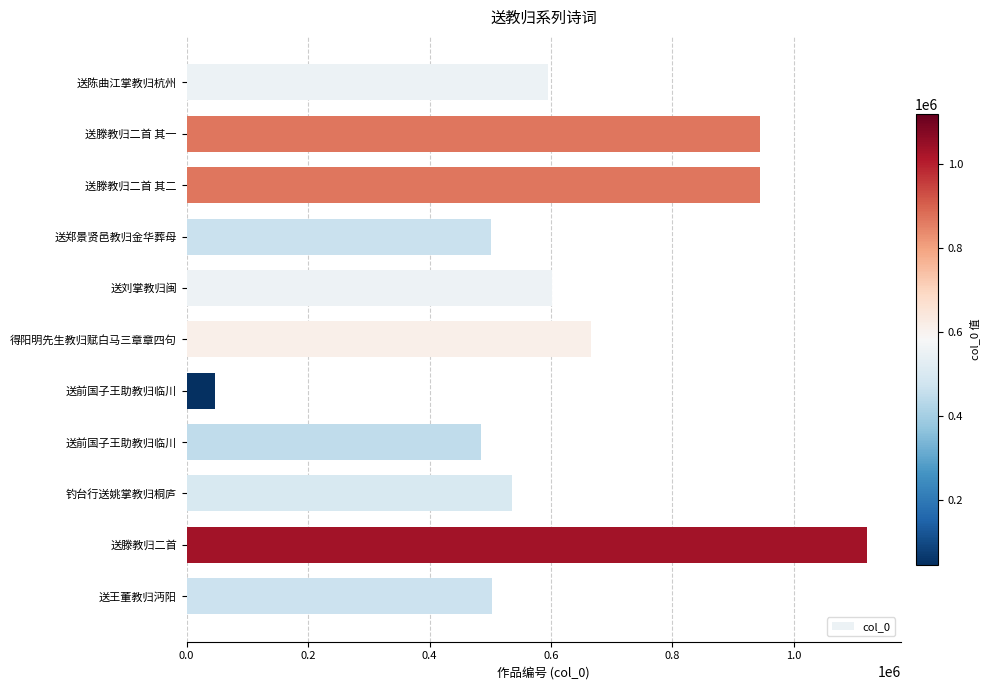

How many bars are there in total?

11